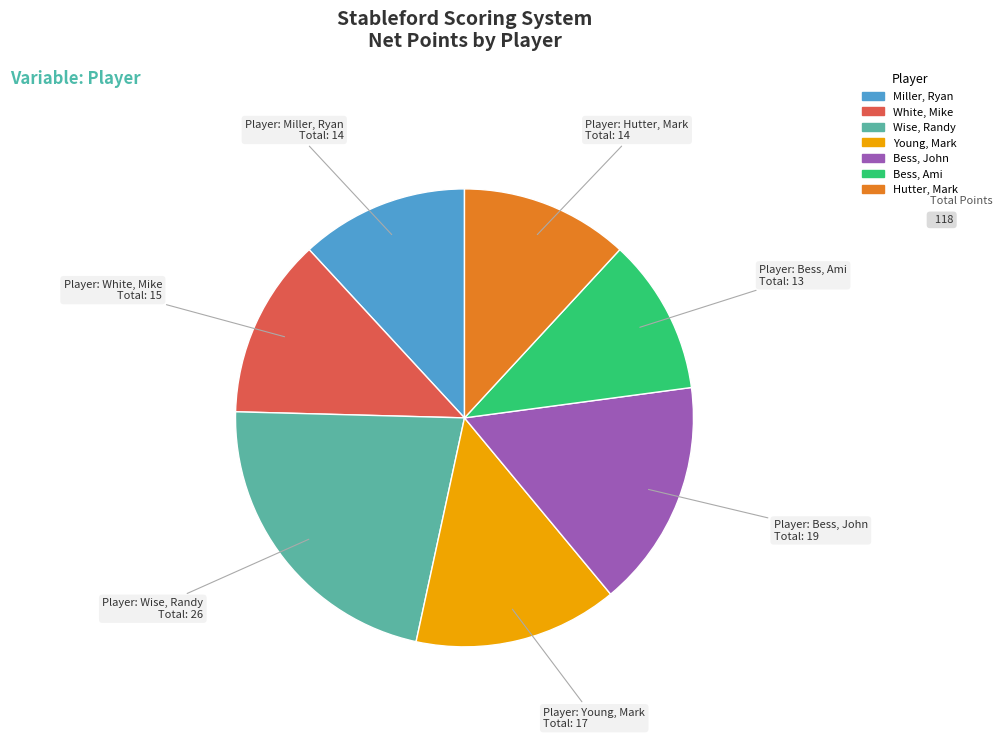

The White, Mike slice represents 13% of the pie. True or false?

True